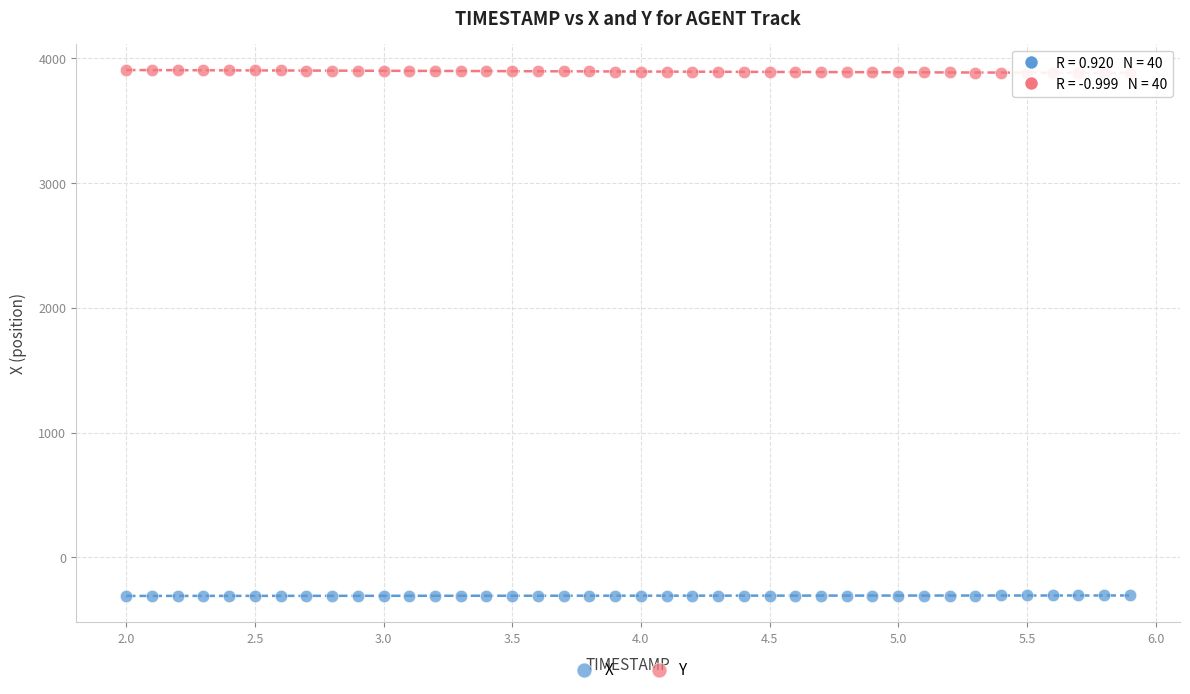

Which series contains the lowest Y value?

X